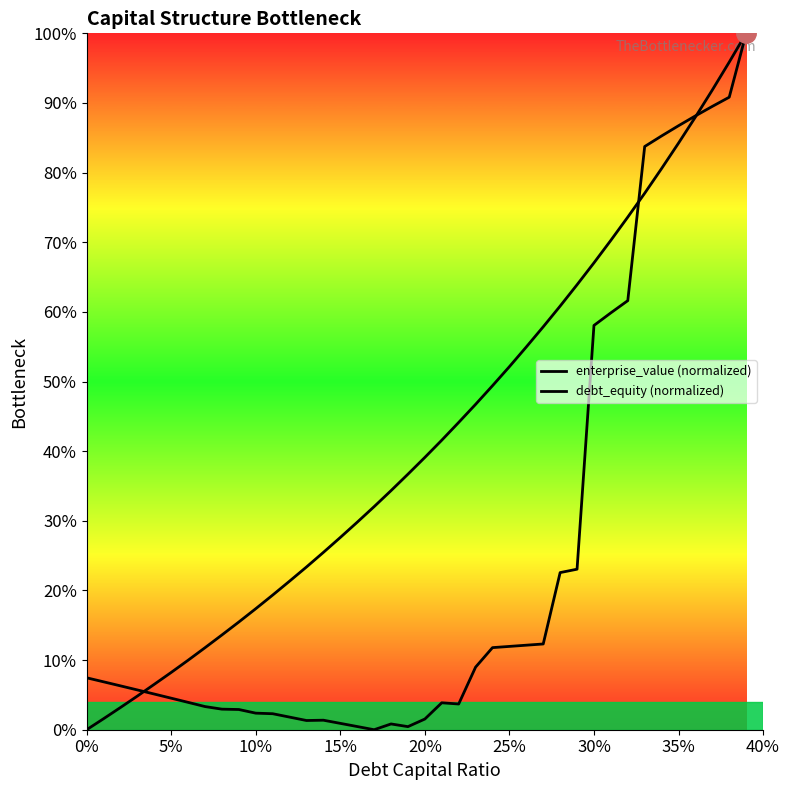

What is the value of the enterprise_value (normalized) point at the 5th from the left?

5.1